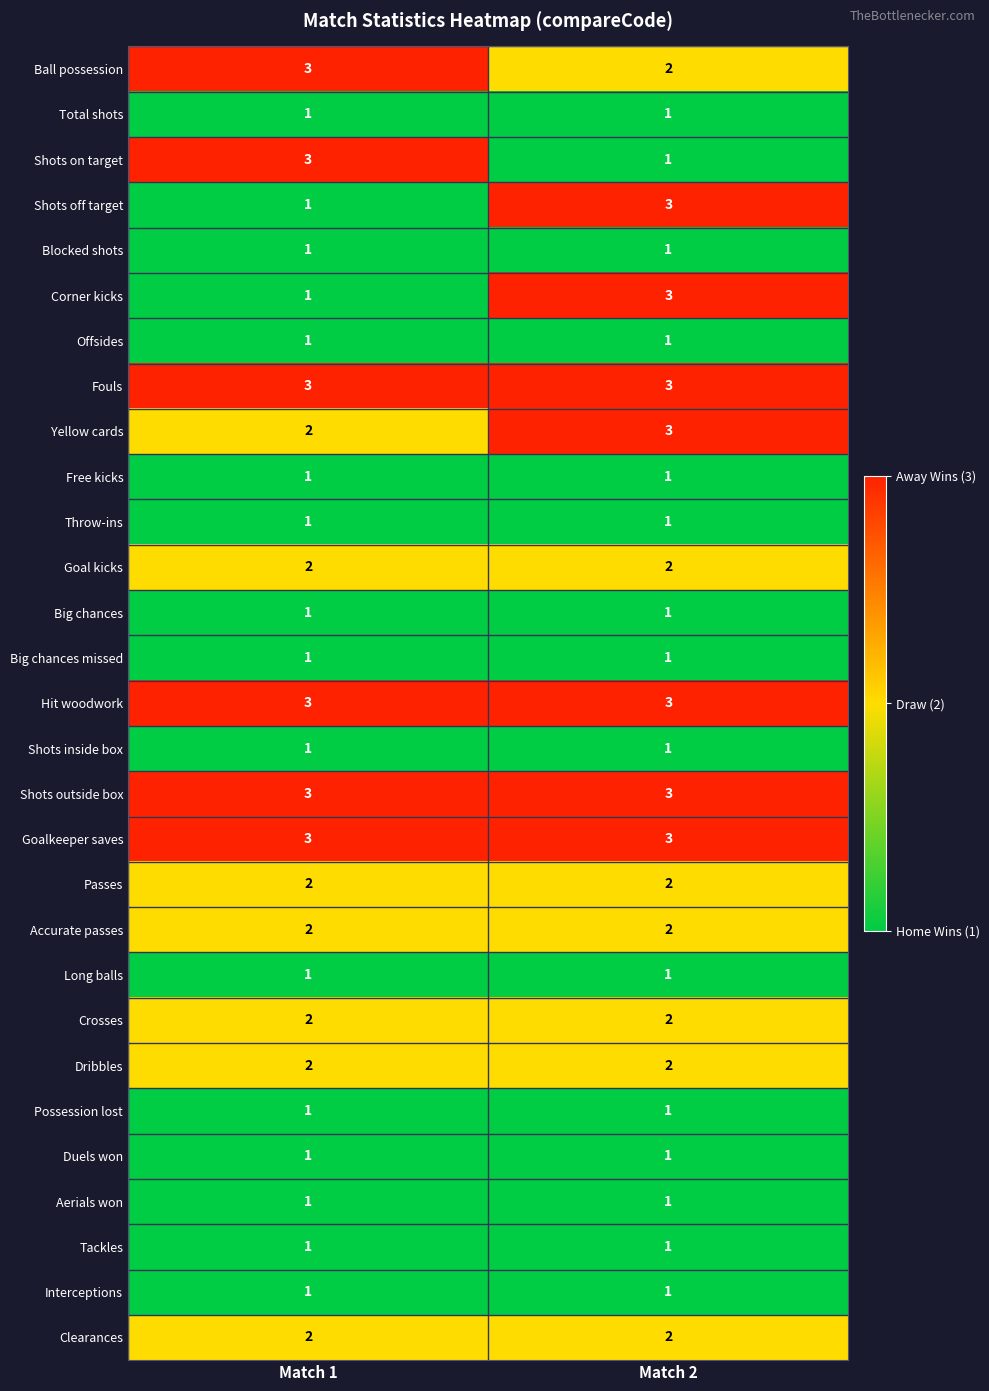

Is it true that Aerials won equals 2 at Match 2?

False